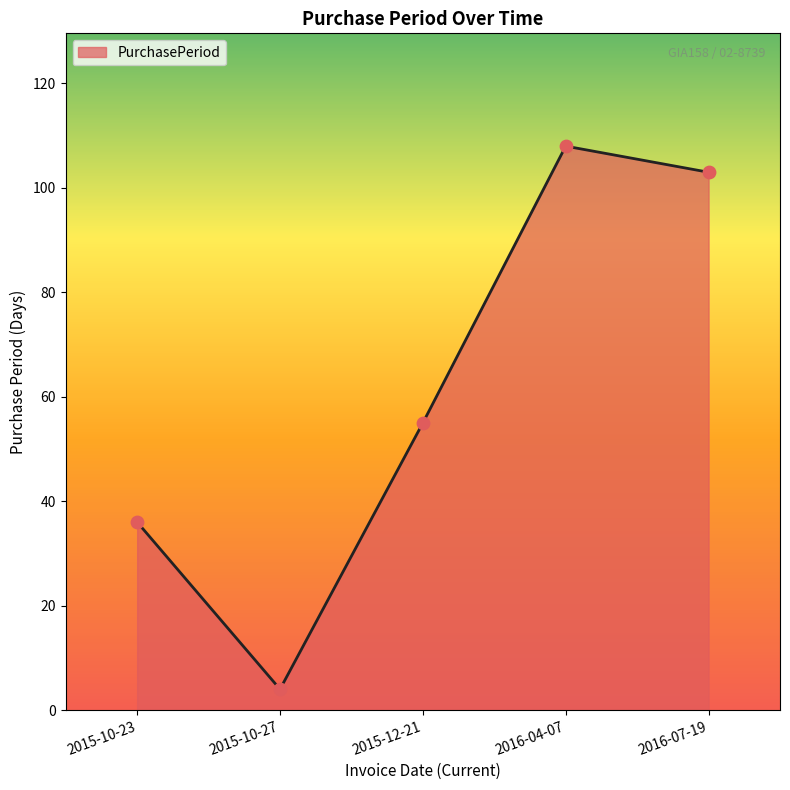

What is the change in value from 2015-10-27 to 2016-07-19?

+99